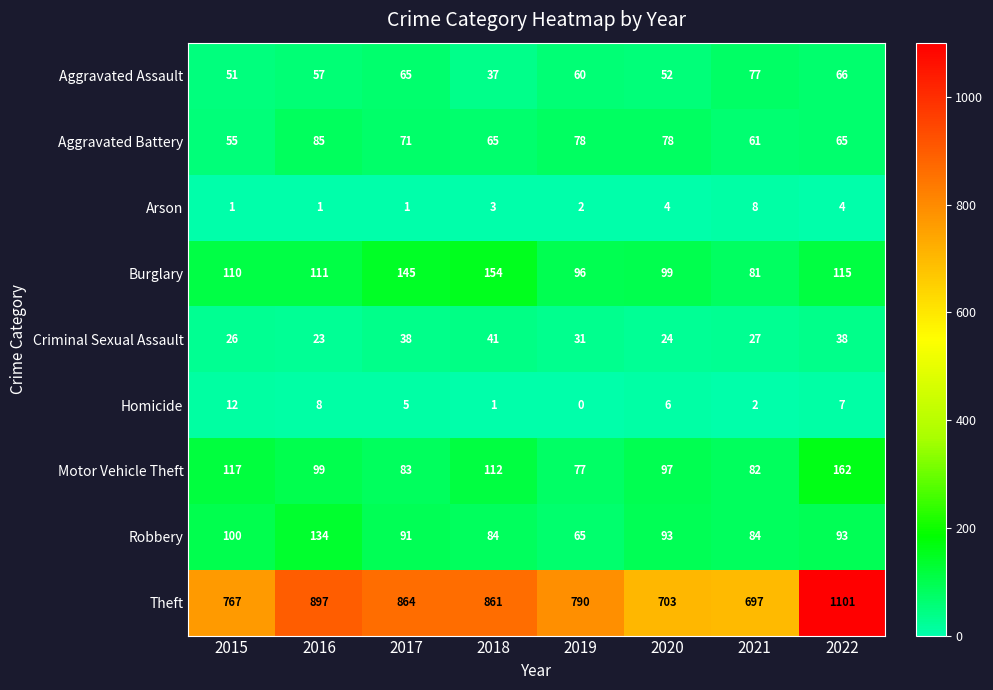

Rank the categories by Aggravated Assault value from lowest to highest.

2018, 2015, 2020, 2016, 2019, 2017, 2022, 2021